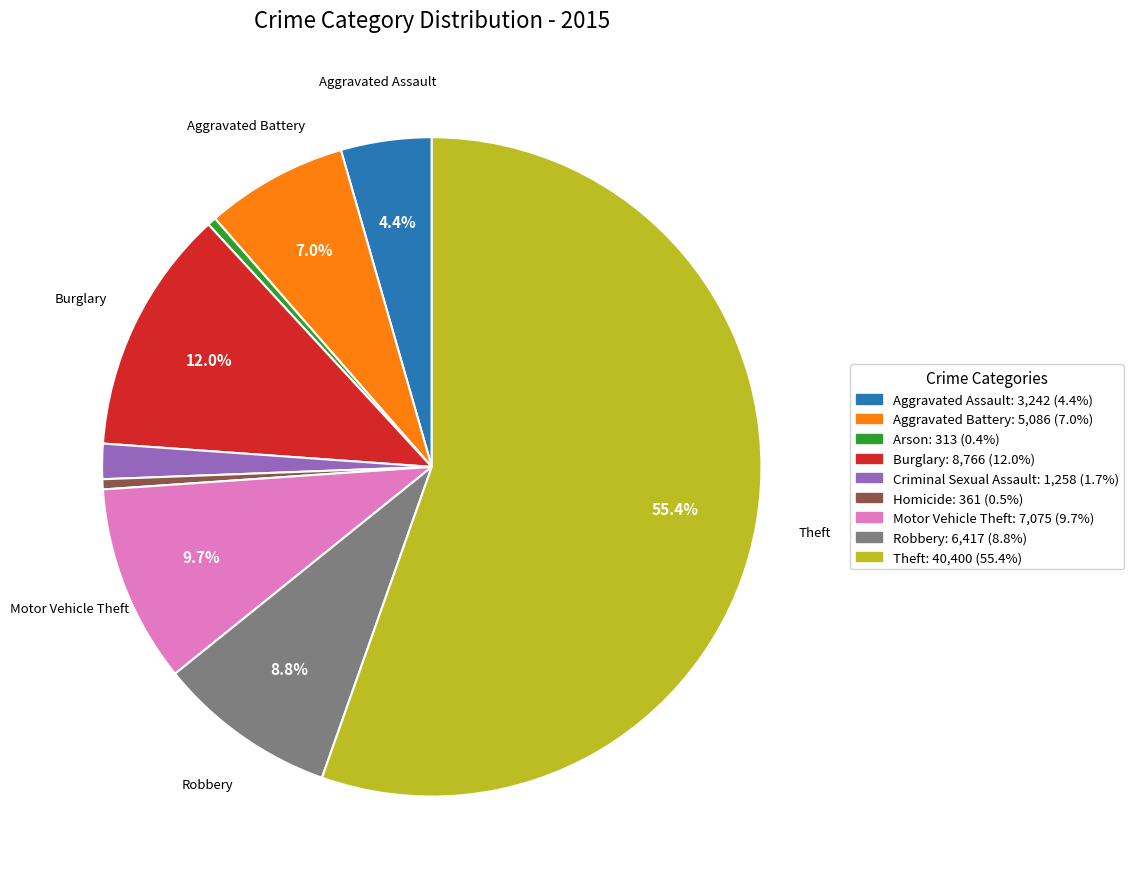

Is there a majority slice in this chart?

Yes